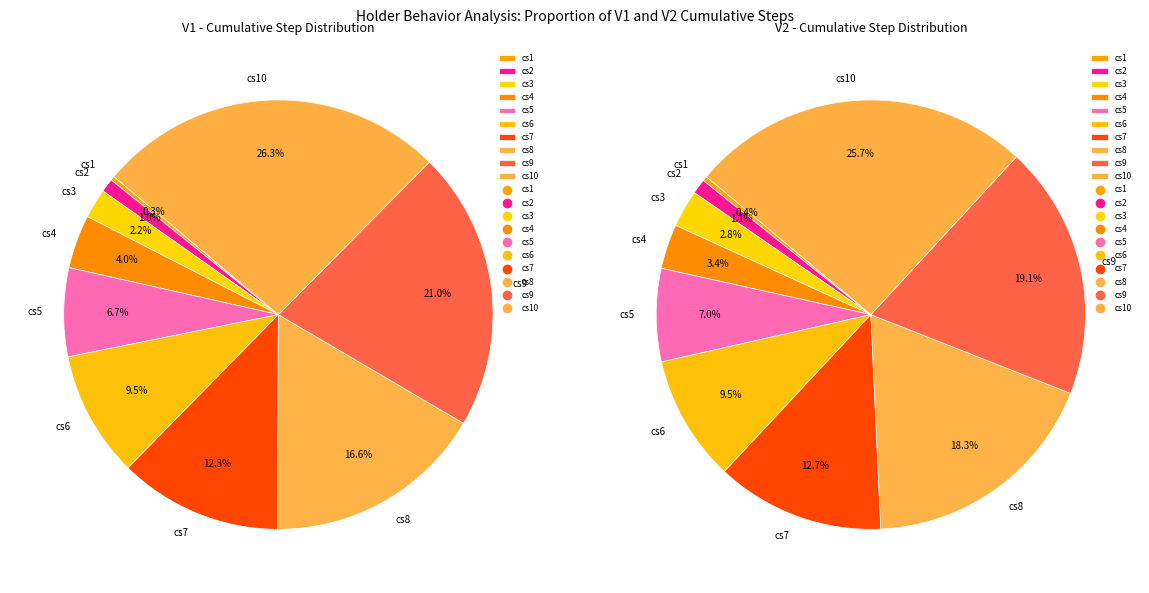

What is the largest slice in the pie chart?

cs10